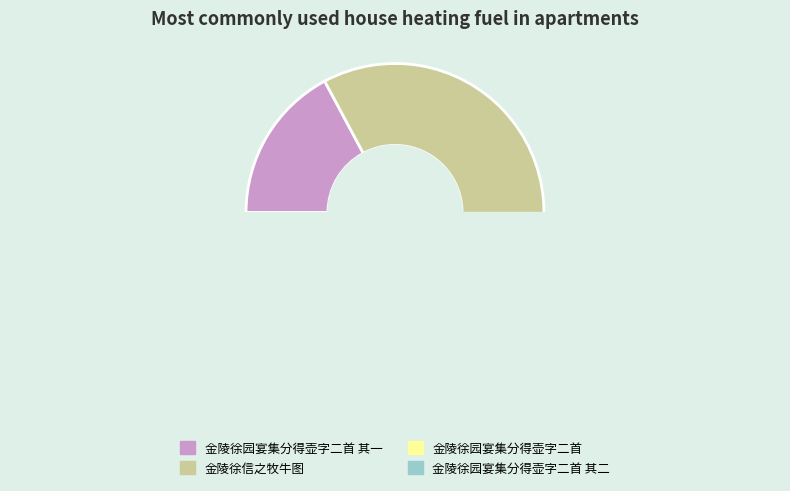

Is the sum of 金陵徐园宴集分得壶字二首 and 金陵徐信之牧牛图 greater than half?

Yes